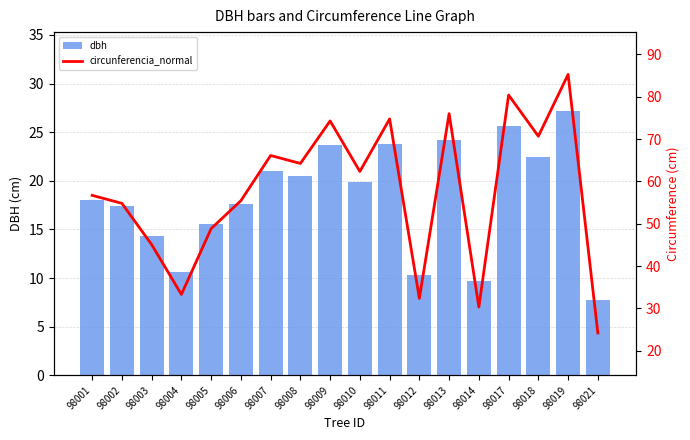

What is the total value across all series at 98014?

40.0